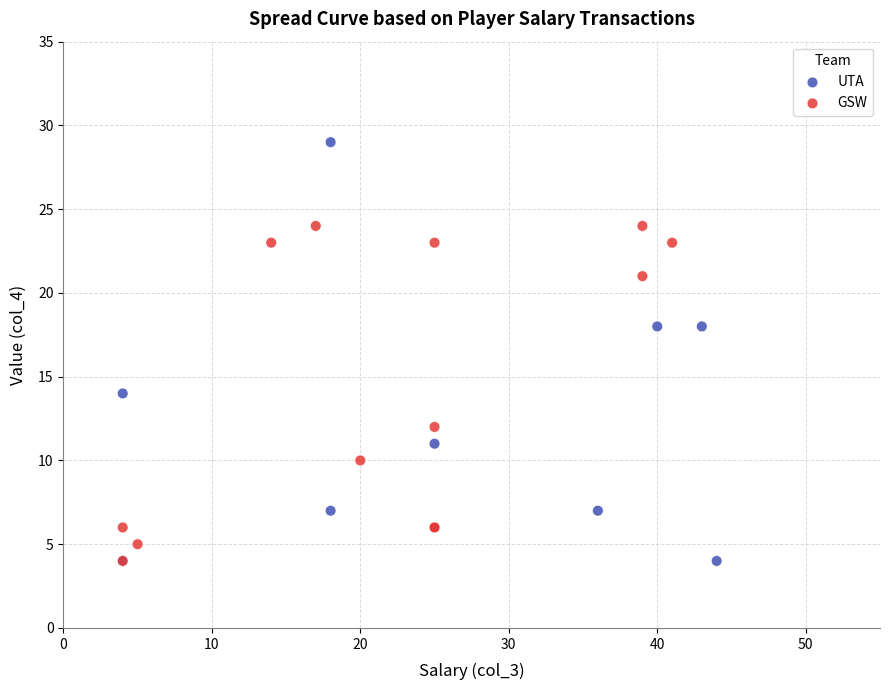

Which series reaches the maximum Y coordinate?

UTA